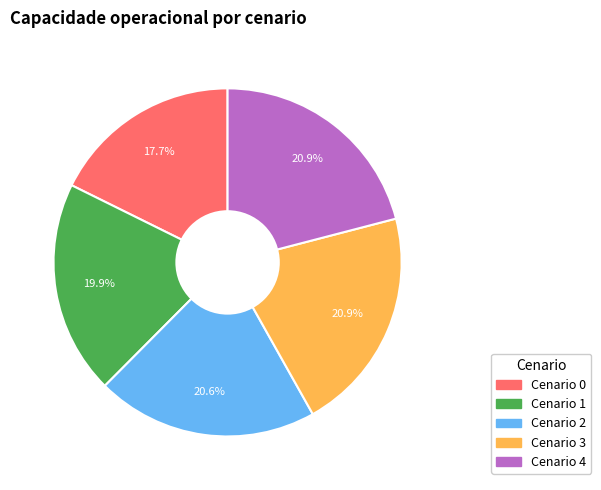

Is there any slice that represents more than half of the pie?

No